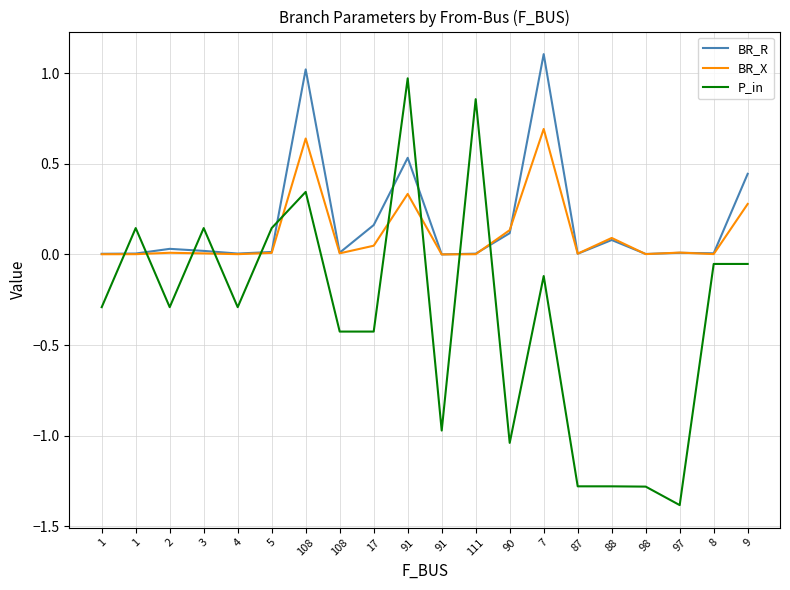

How many interior local peaks does the P_in series have?

7